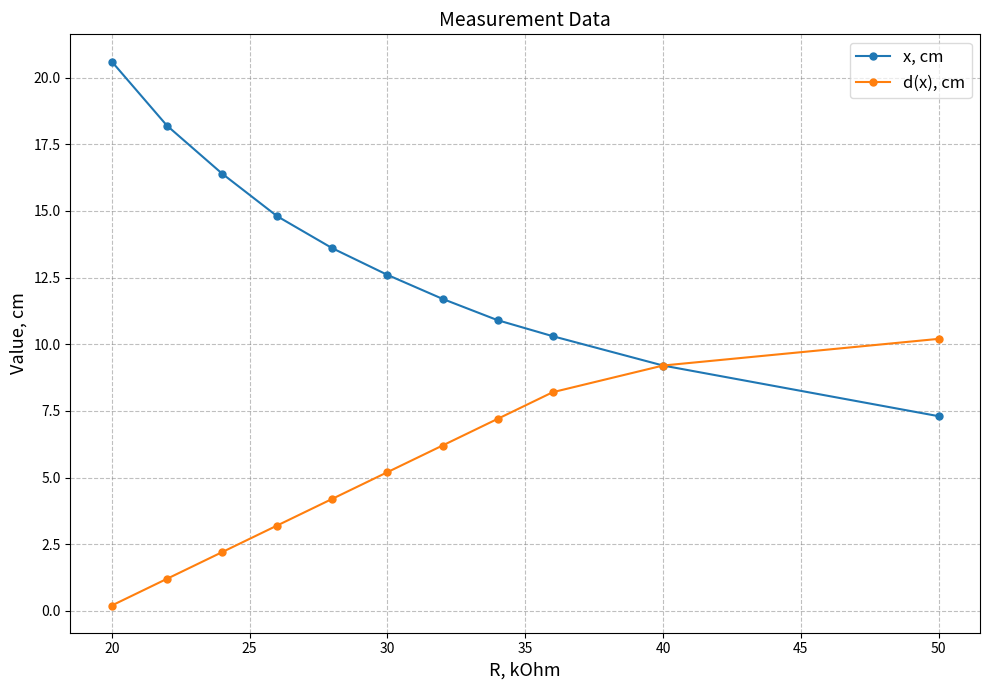

At how many categories does at least one series exceed 13?

5